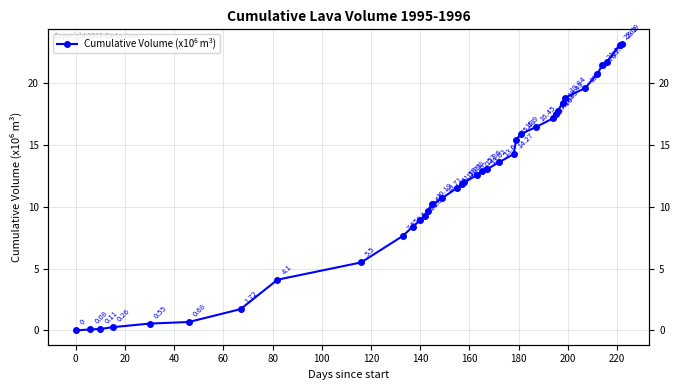

How many data points are less than 12?

19